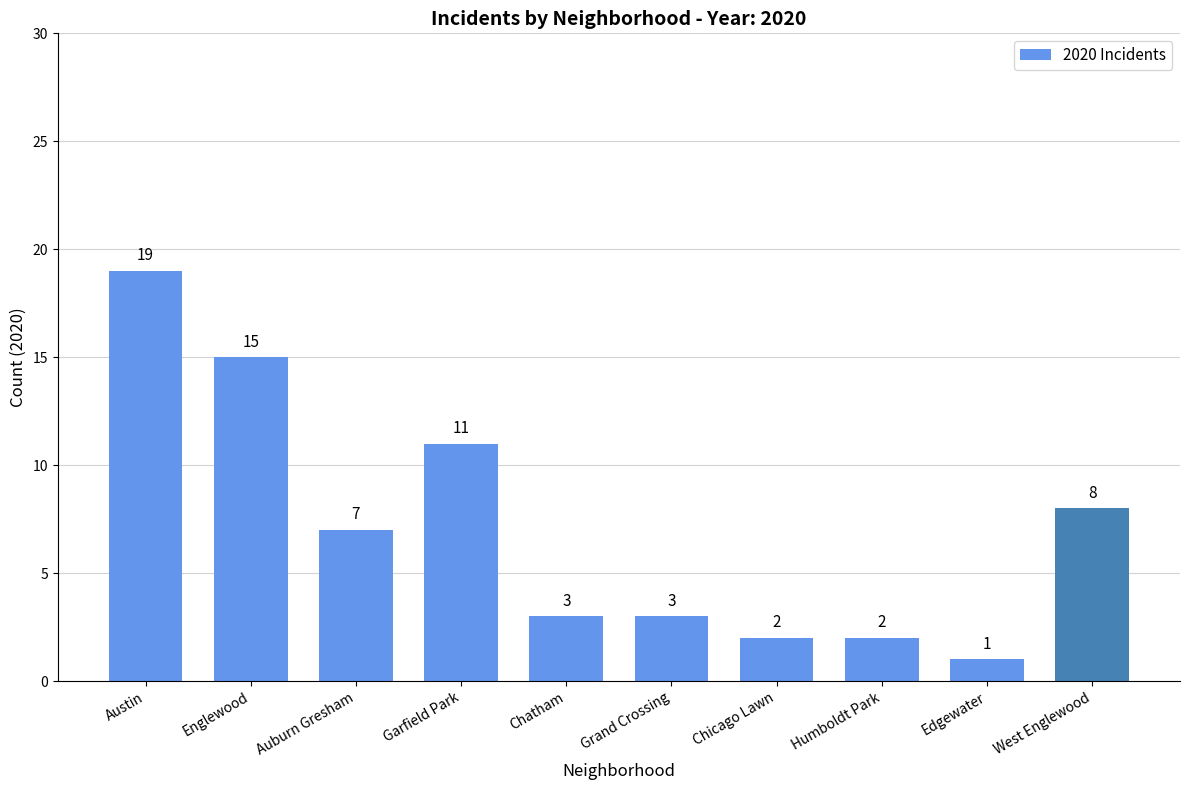

What is the maximum value shown in the chart?

19